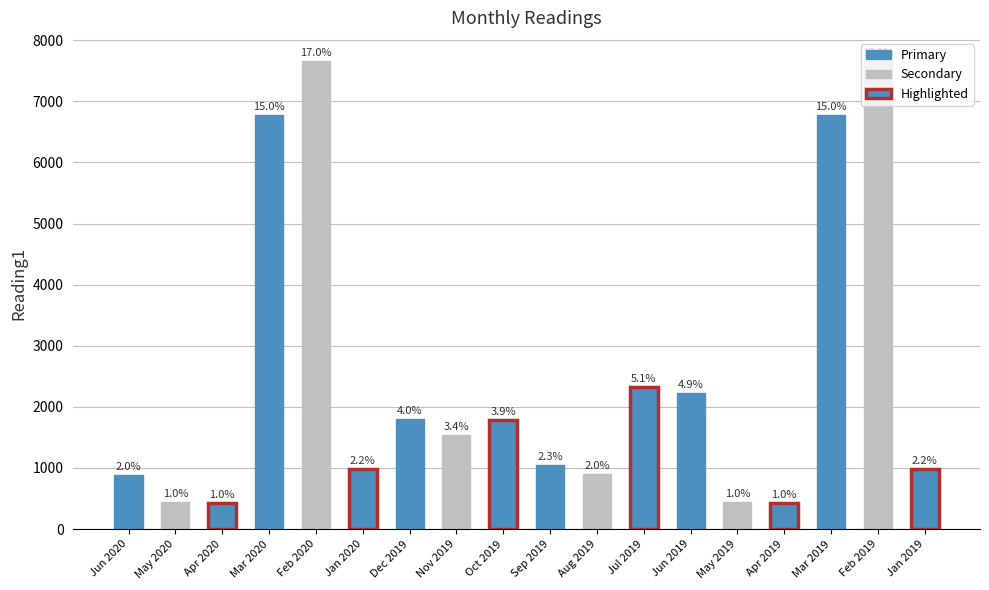

Which label corresponds to the smallest value in the chart?

Apr 2020